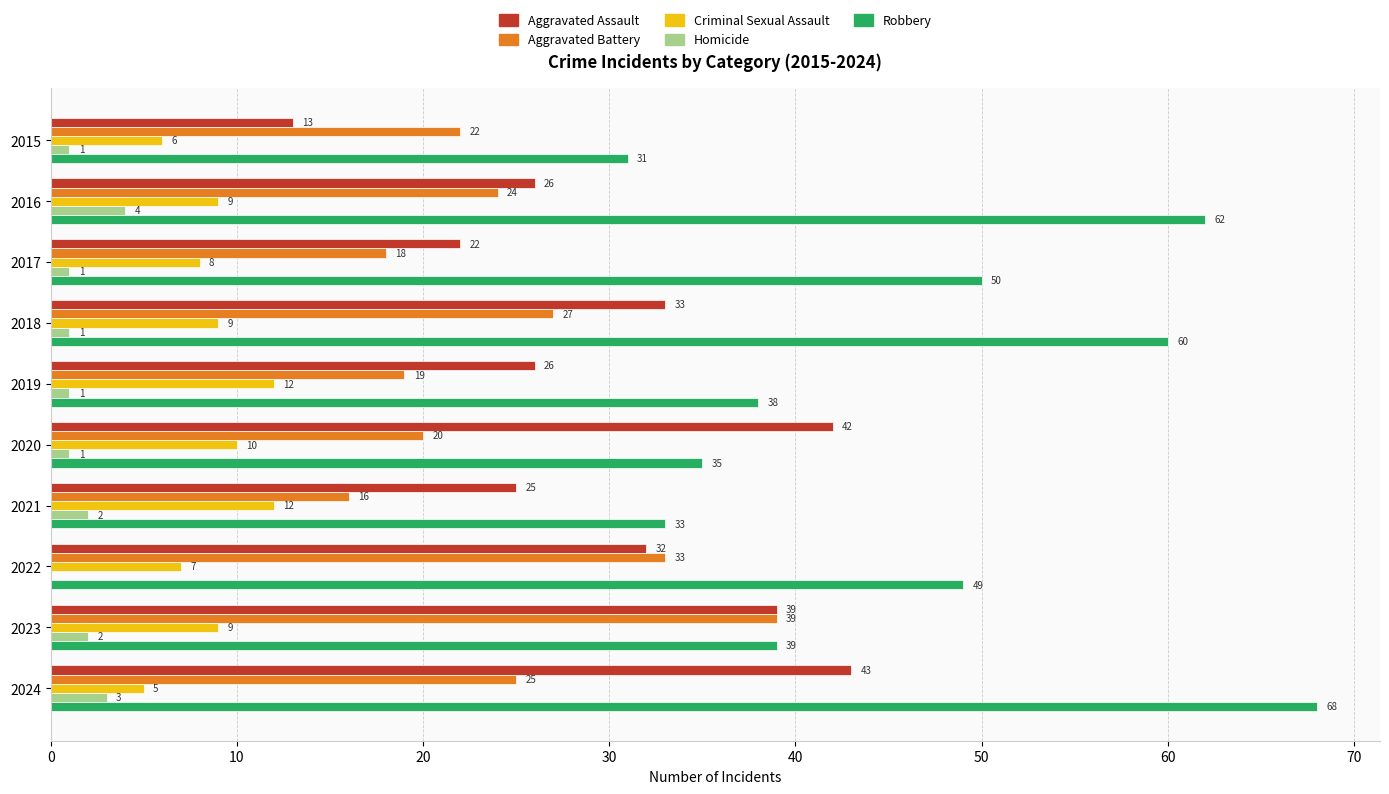

What is the sum of all Aggravated Assault values?

301